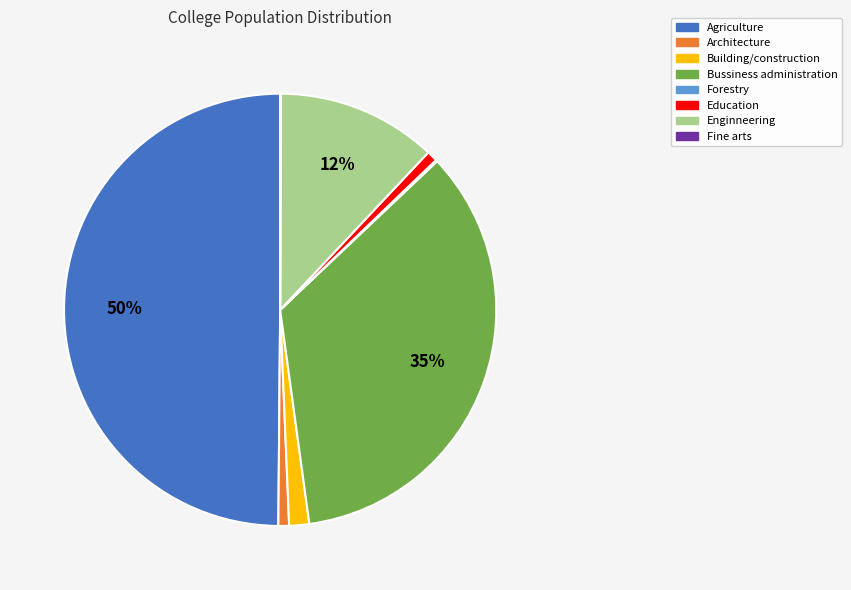

Which slice is the largest?

Agriculture